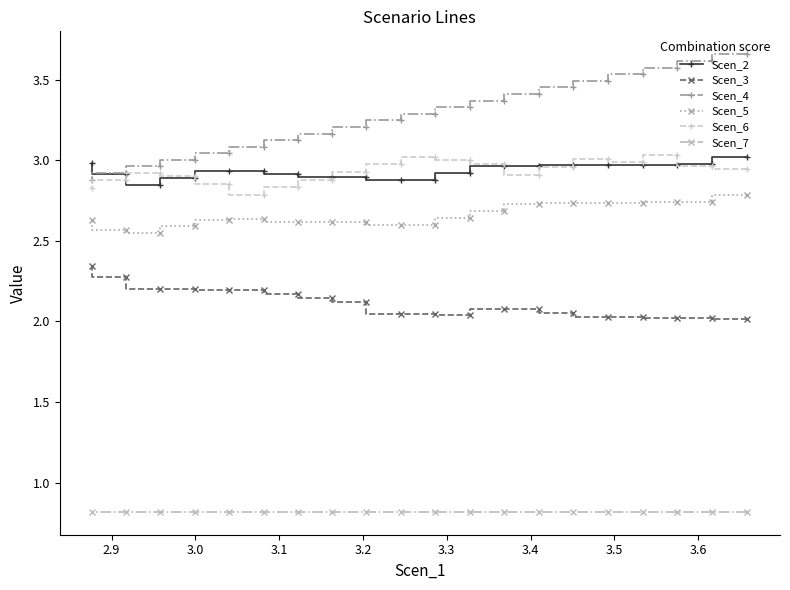

How many categories are shown in the chart?

20